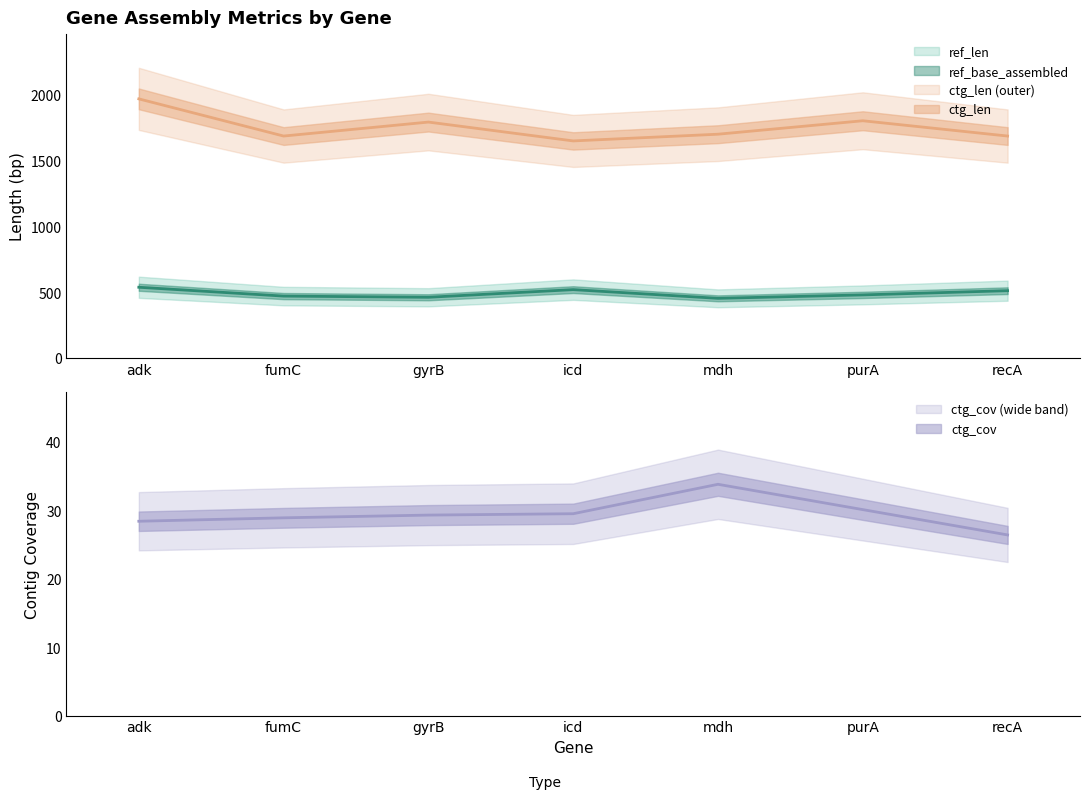

The value of ctg_len at fumC is 1683.0. True or false?

True